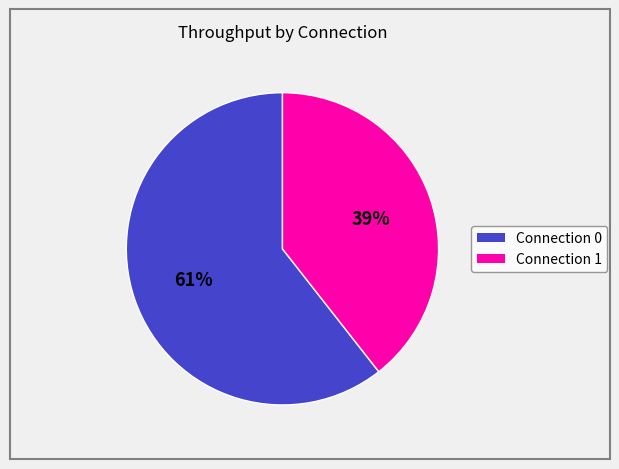

What is the smallest slice in the pie chart?

Connection 1